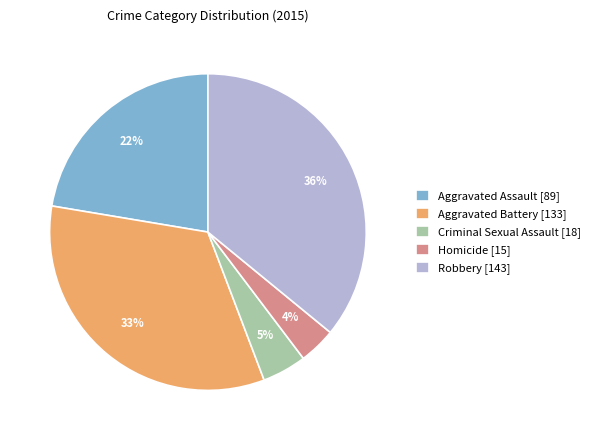

Count the number of slices in the pie.

5